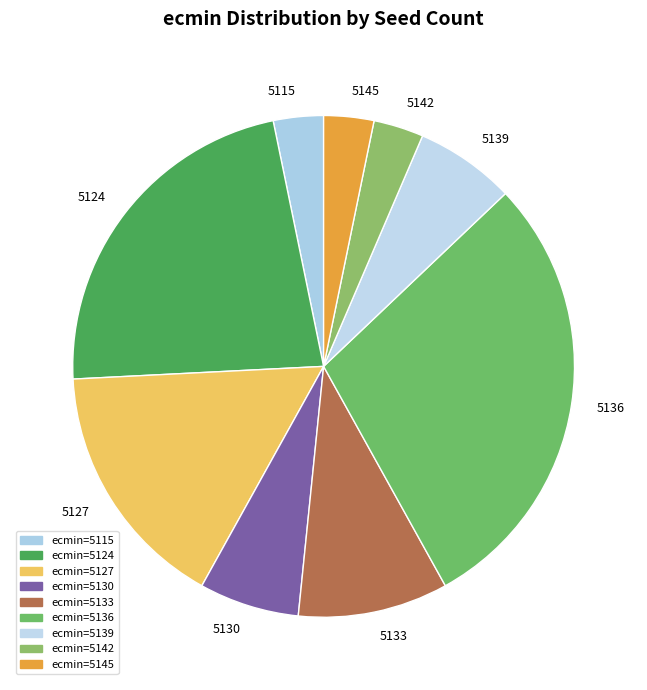

Which slice is the largest?

5136